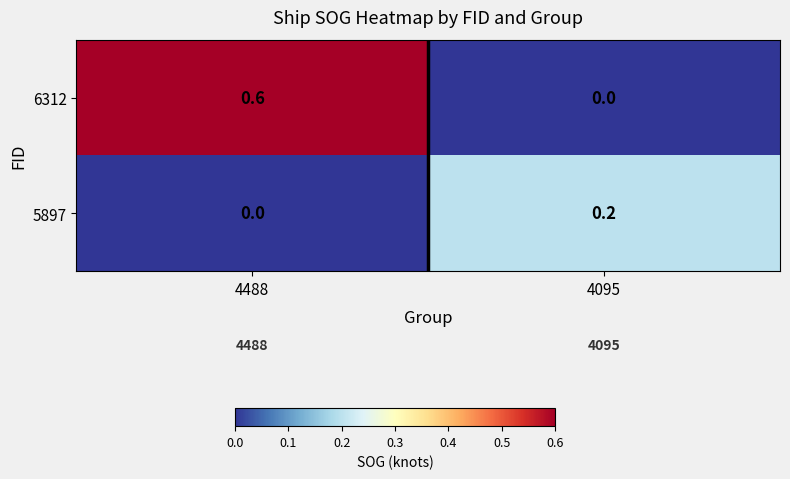

The value of 5897 at 4488 is 0.0. True or false?

True